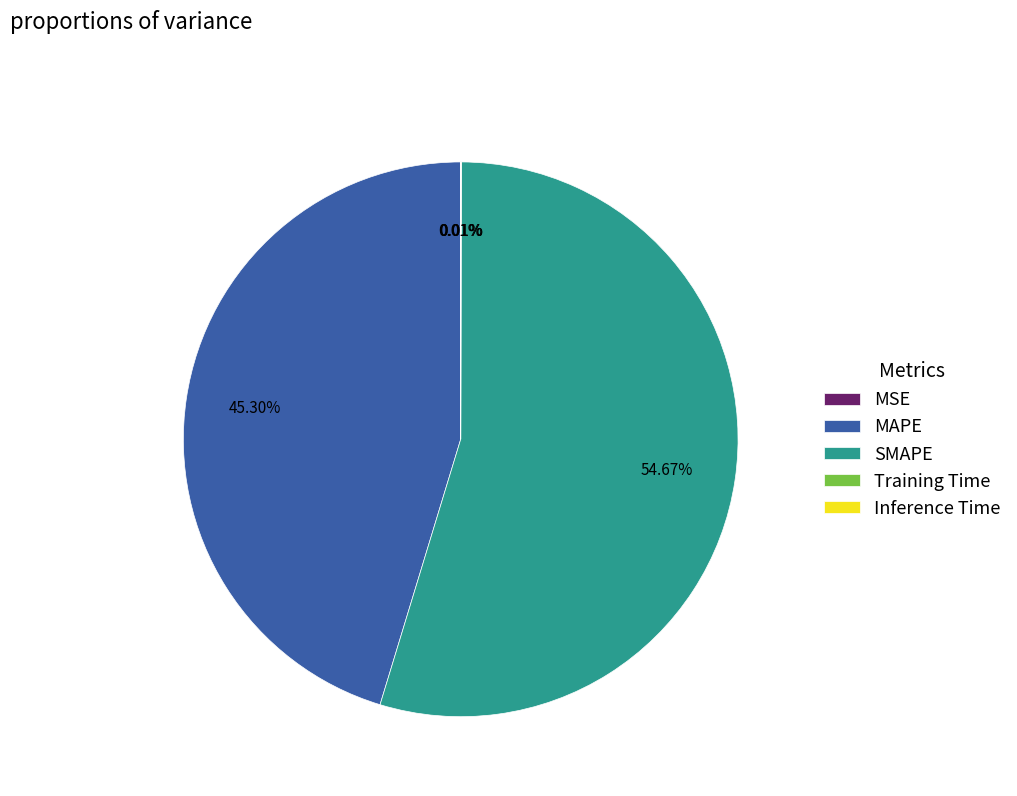

Is there a majority slice in this chart?

Yes